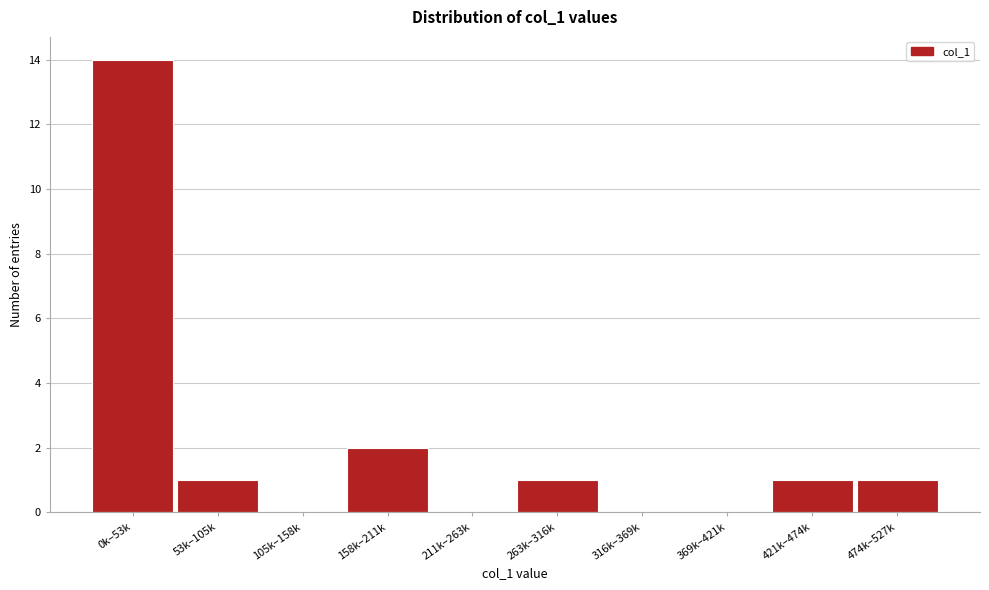

Reading right to left, list all the values displayed in this chart.

474k–527k=1	421k–474k=1	369k–421k=0	316k–369k=0	263k–316k=1	211k–263k=0	158k–211k=2	105k–158k=0	53k–105k=1	0k–53k=14